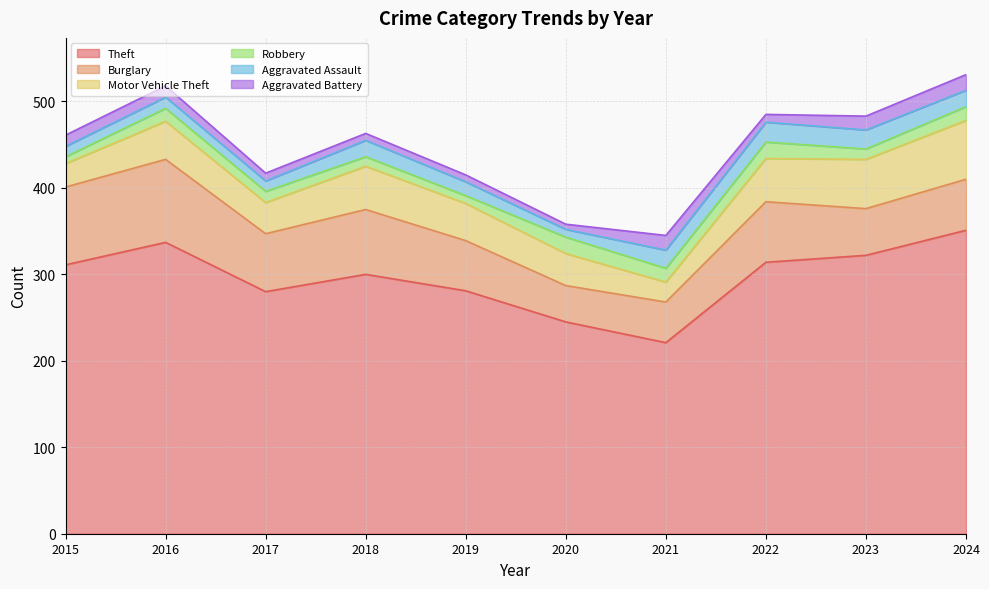

Count the number of data series in this chart.

6